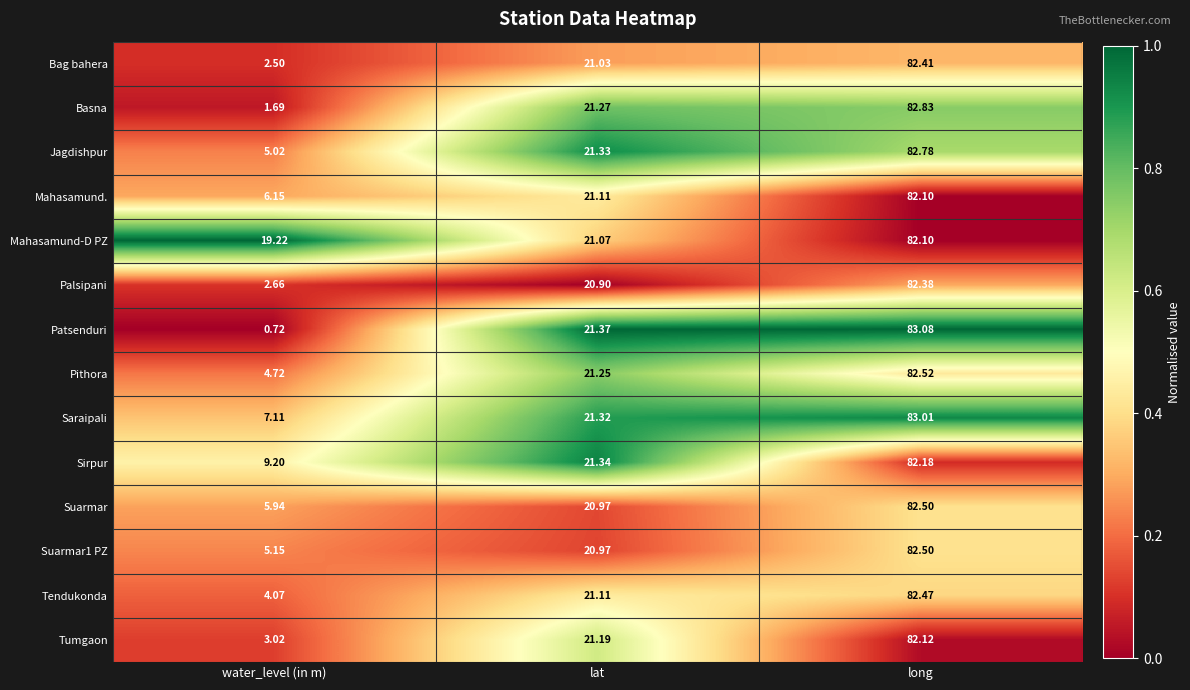

At which label is Suarmar1 PZ closest to 43?

lat